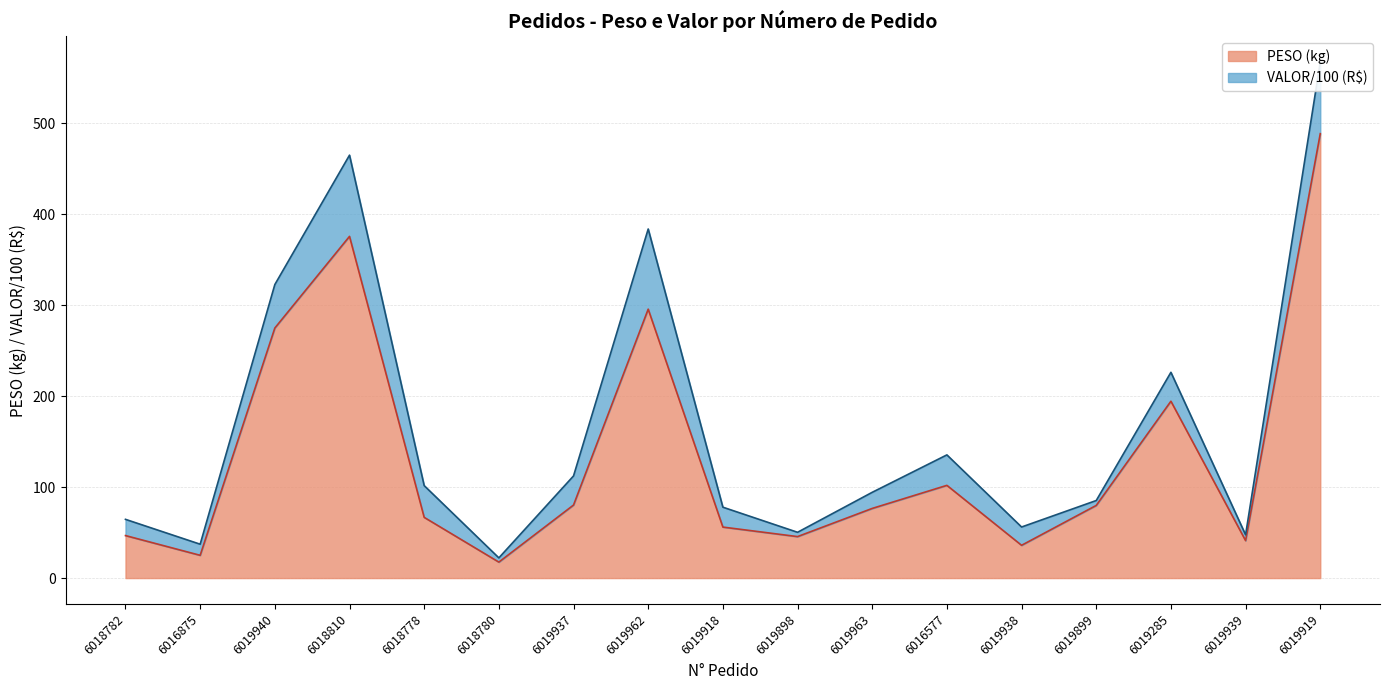

True or false: the data shows 488.5 at 6019919.

True